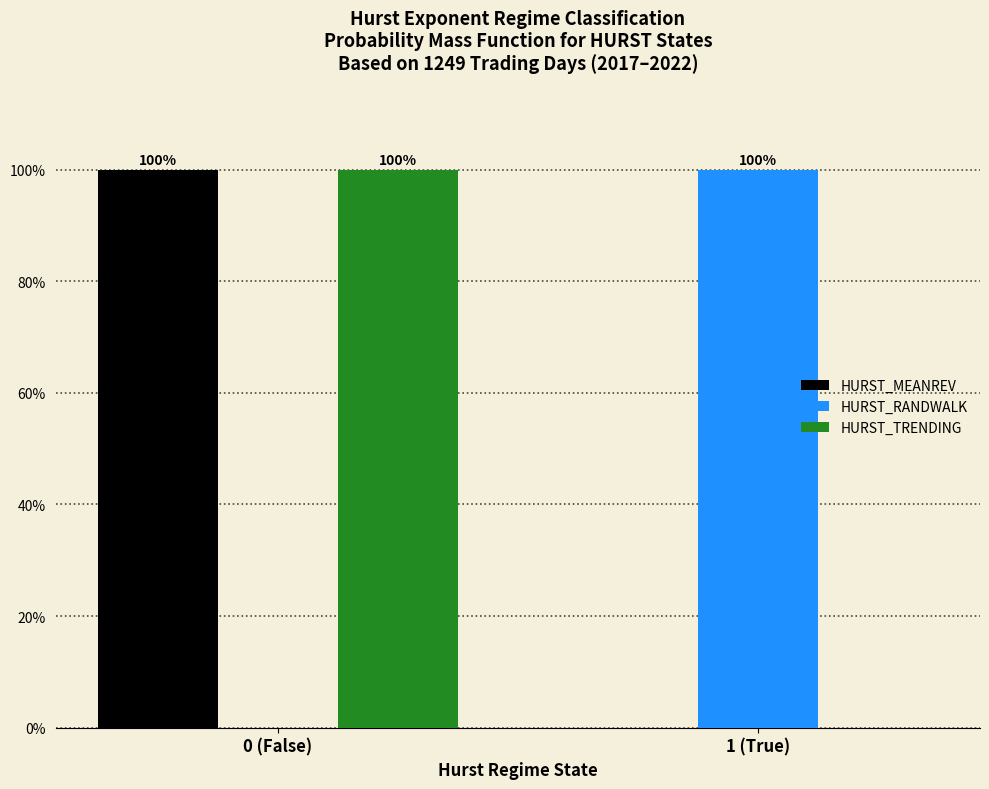

Reading left to right, transcribe all the data shown in this chart.

HURST_MEANREV: 0 (False)=100	1 (True)=0
HURST_RANDWALK: 0 (False)=0	1 (True)=100
HURST_TRENDING: 0 (False)=100	1 (True)=0